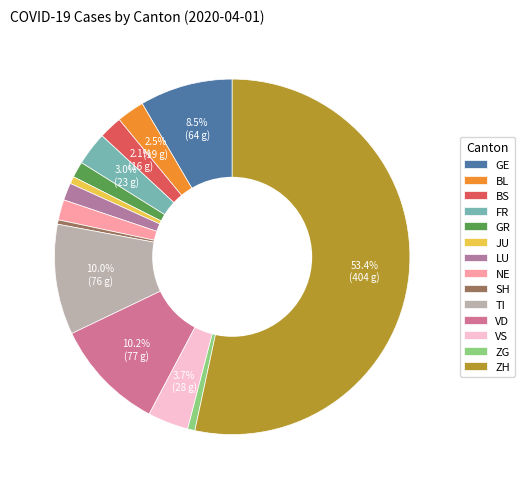

Is it true that JU is 1% of the pie?

True